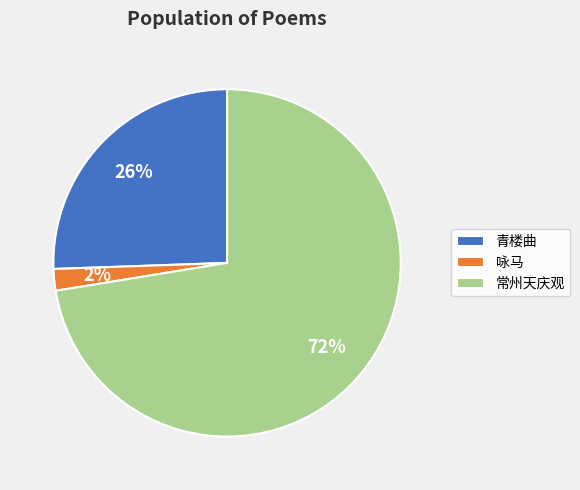

To the nearest percent, what is the difference between the largest and smallest slice percentages?

70%